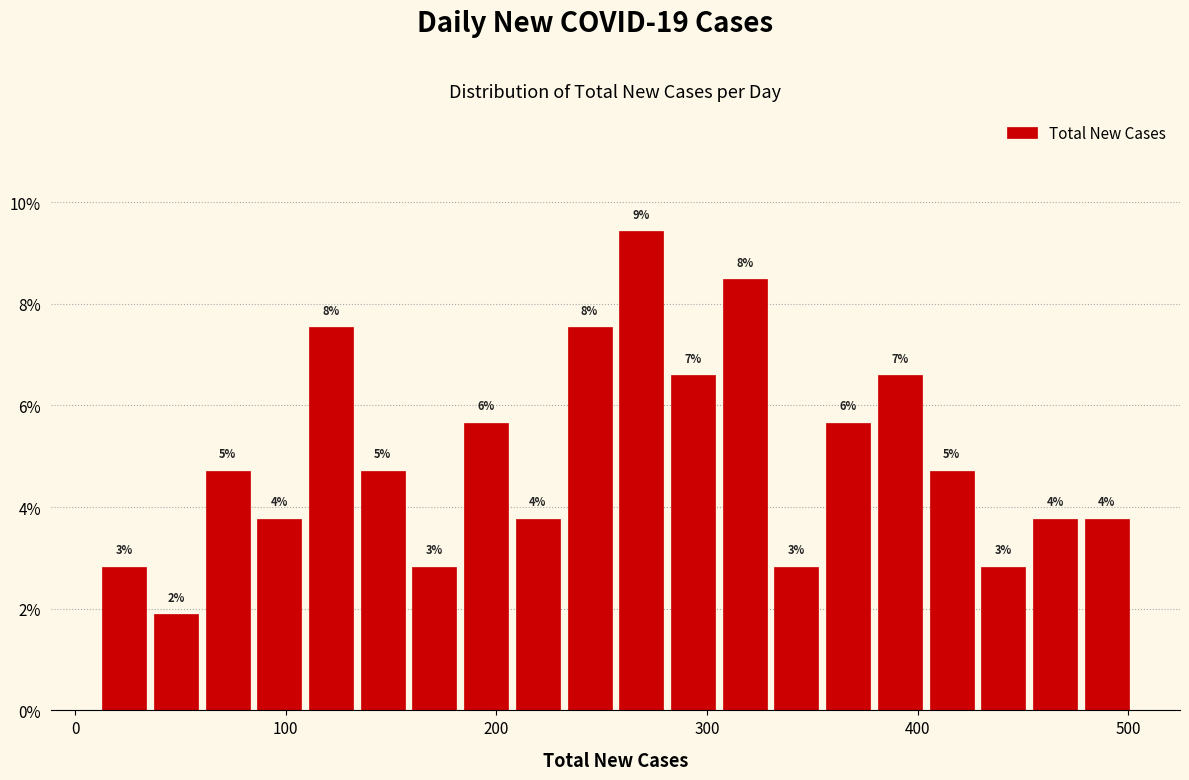

Around what value on the x-axis is the tallest bar? Give the approximate position of its centre, as read against the axis.

270